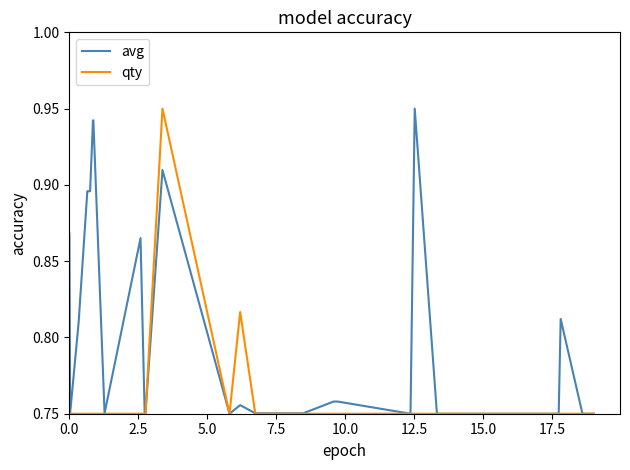

Rank the series by their average value, from lowest to highest.

qty, avg